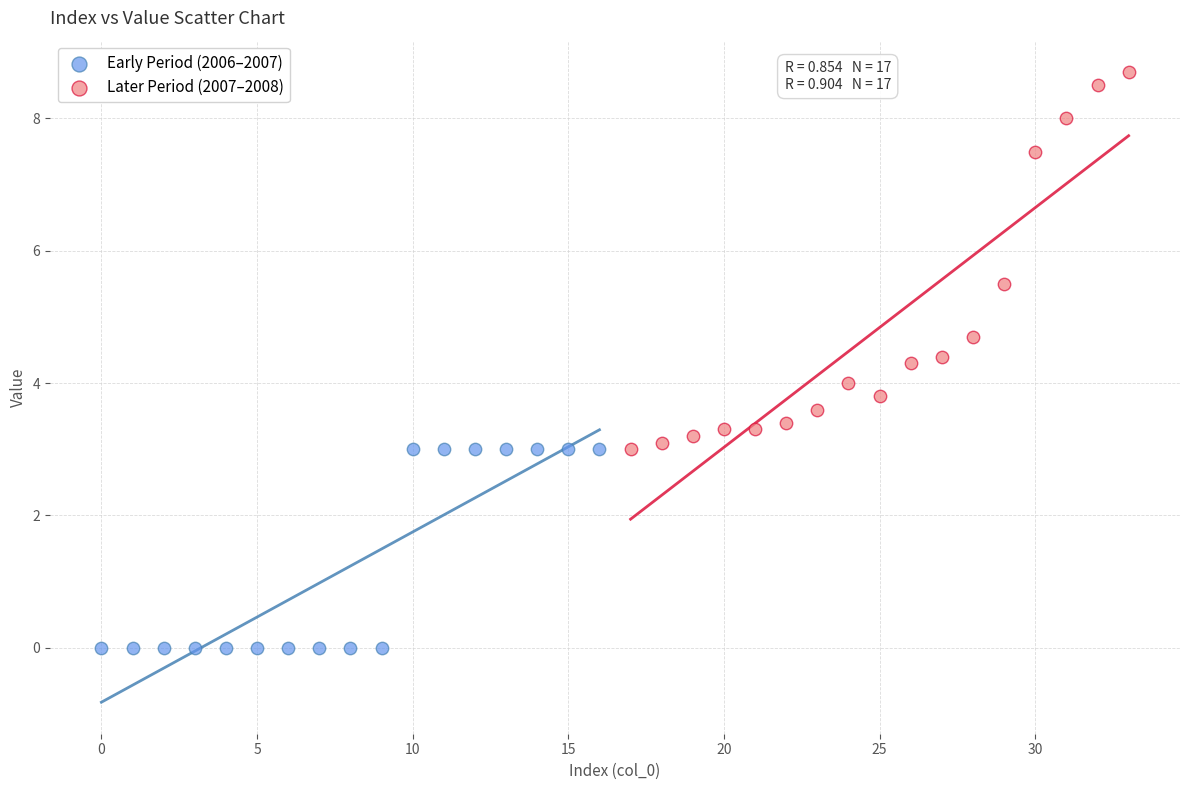

Which series has the widest spread of Y values?

Later Period (2007–2008)